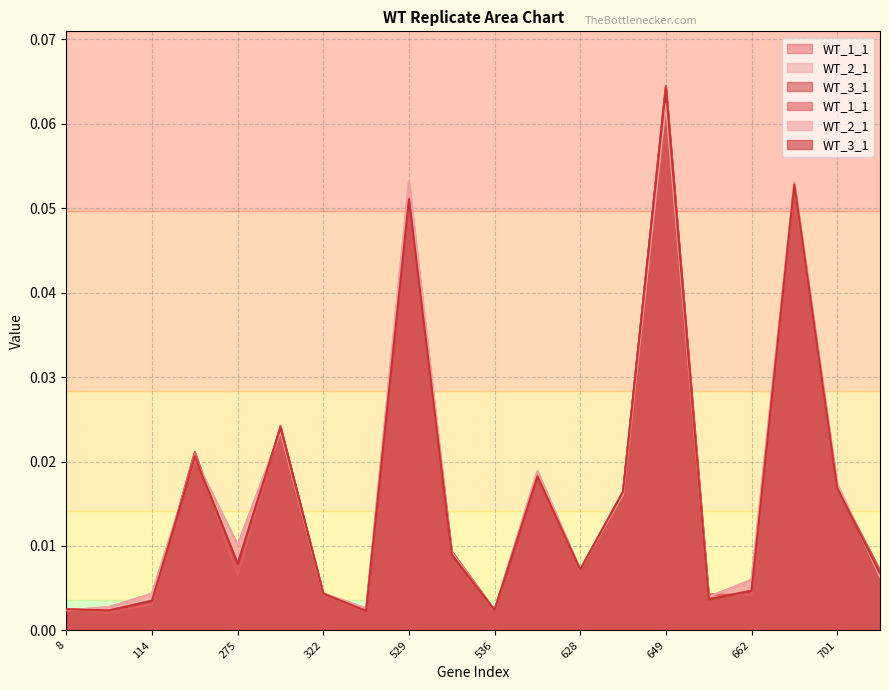

Reading left to right, transcribe all the data shown in this chart.

WT_1_1: 0.0	0.0	0.0	0.0	0.0	0.0	0.0	0.0	0.1	0.0	0.0	0.0	0.0	0.0	0.1	0.0	0.0	0.1	0.0	0.0
WT_2_1: 0.0	0.0	0.0	0.0	0.0	0.0	0.0	0.0	0.1	0.0	0.0	0.0	0.0	0.0	0.1	0.0	0.0	0.1	0.0	0.0
WT_3_1: 0.0	0.0	0.0	0.0	0.0	0.0	0.0	0.0	0.1	0.0	0.0	0.0	0.0	0.0	0.1	0.0	0.0	0.1	0.0	0.0